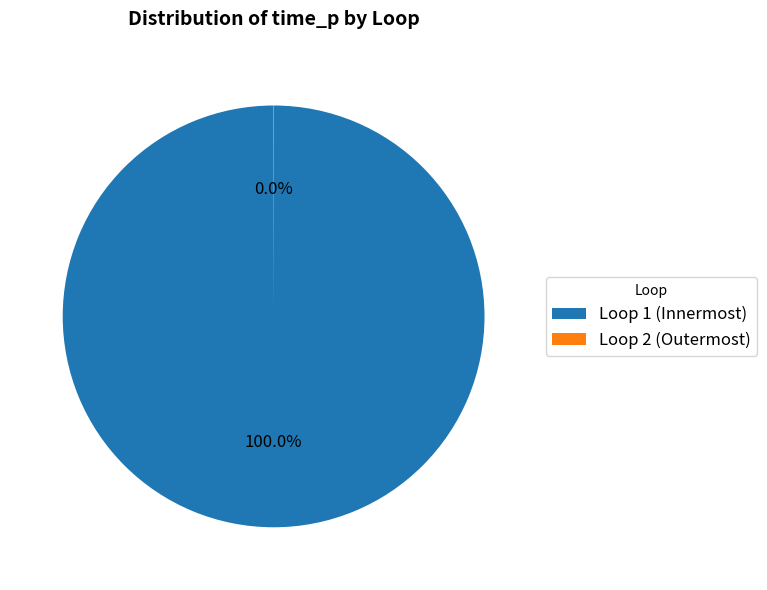

Is Loop 1 (Innermost) the majority of the pie?

Yes